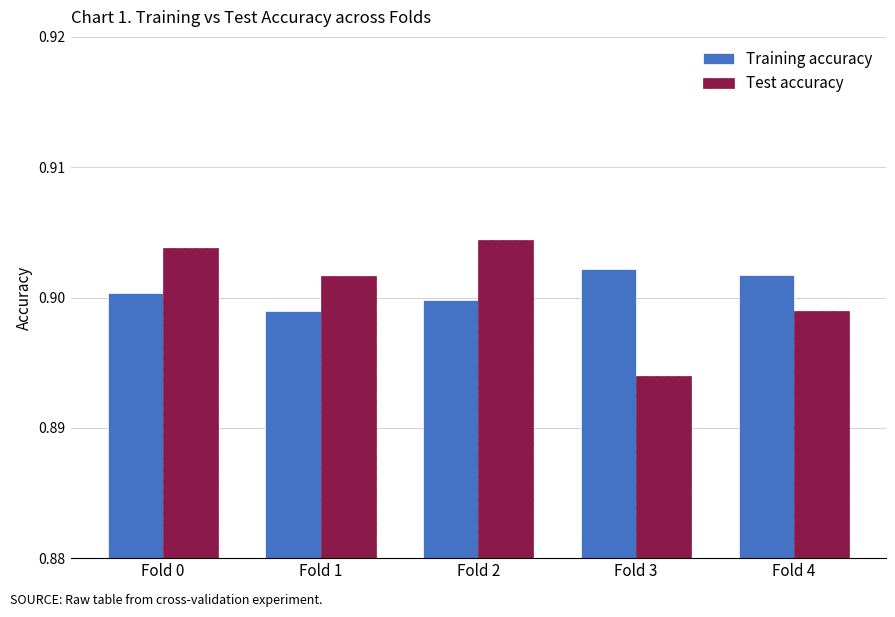

Which category has the lowest value in the Training accuracy series?

Fold 1